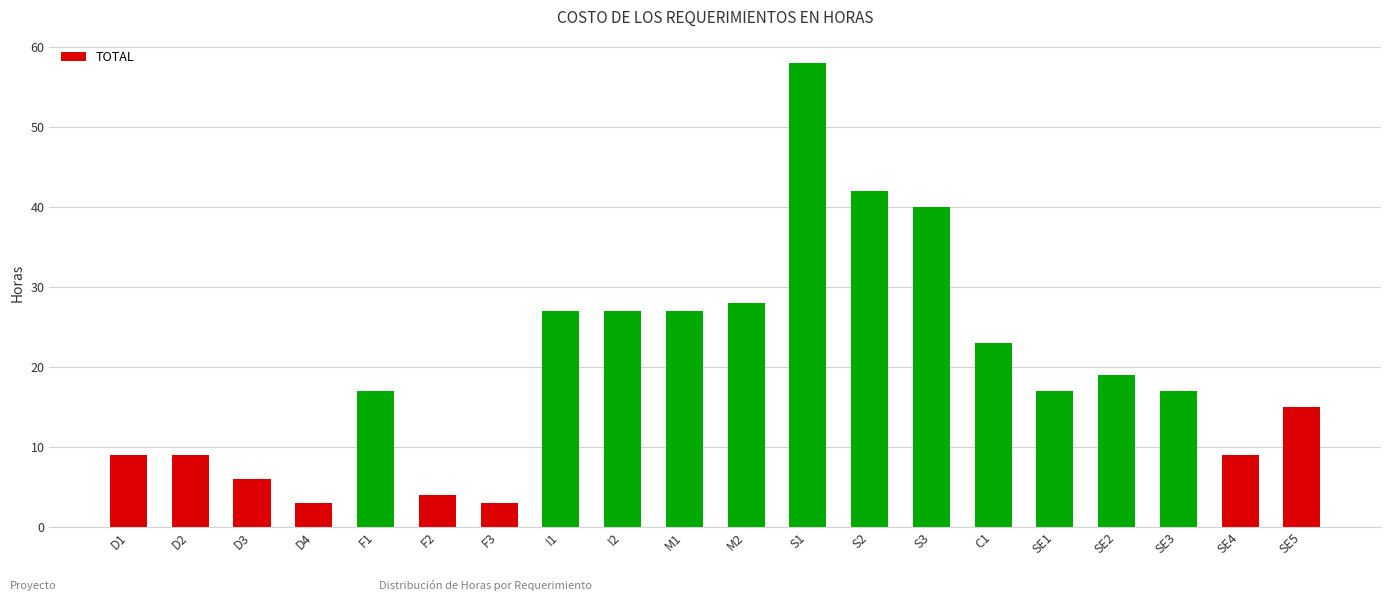

What value does the data have at S2, to the nearest 5?

40